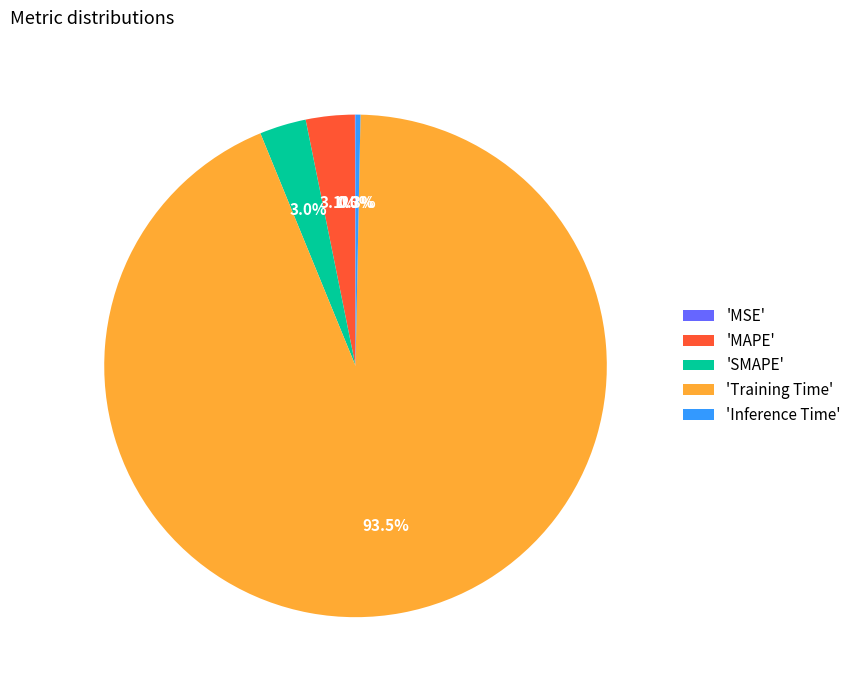

Which slice is the largest?

'Training Time'